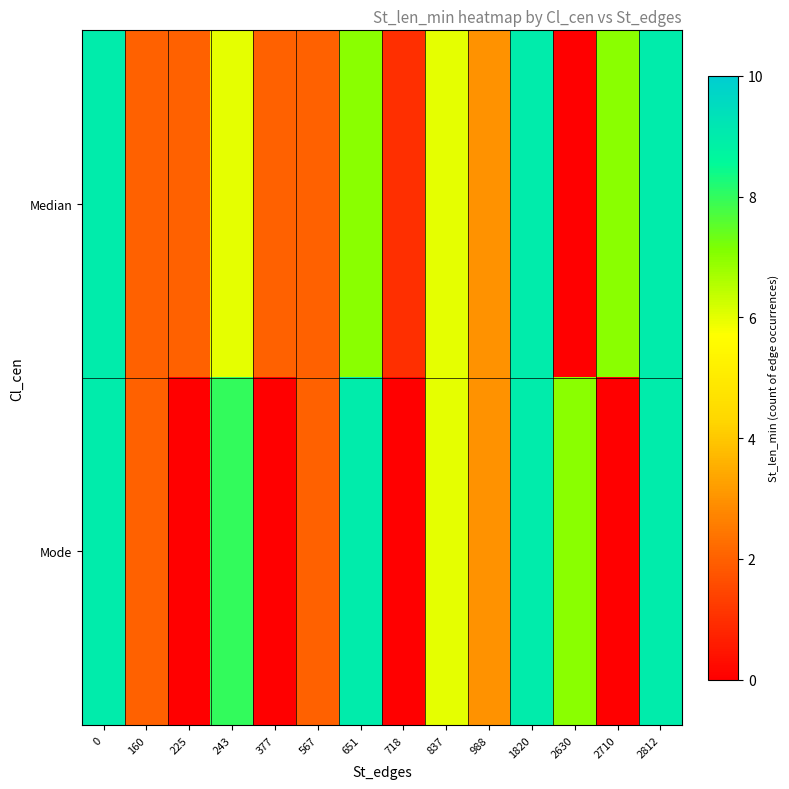

How many distinct data groups are displayed?

2